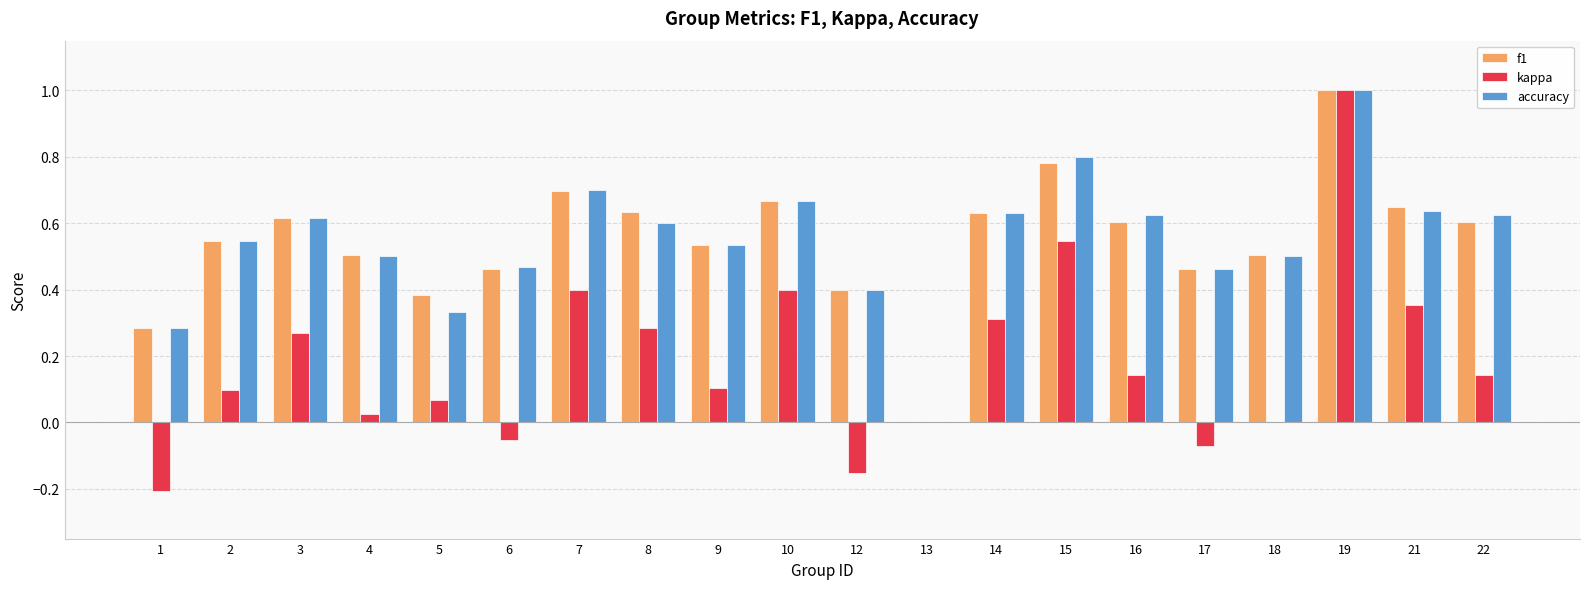

What is the sum of all f1 values?

11.0